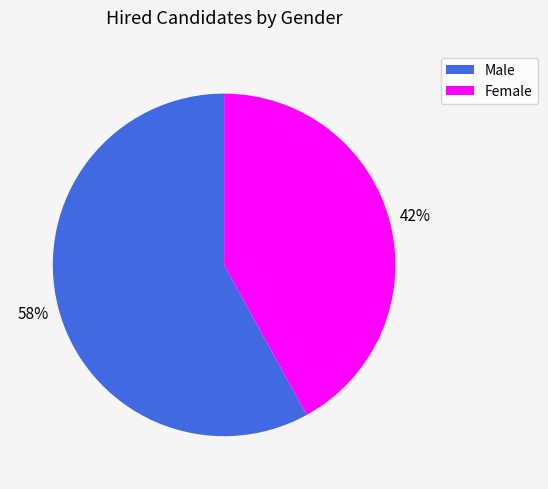

To the nearest percent, what percentage of the pie is Female?

42%